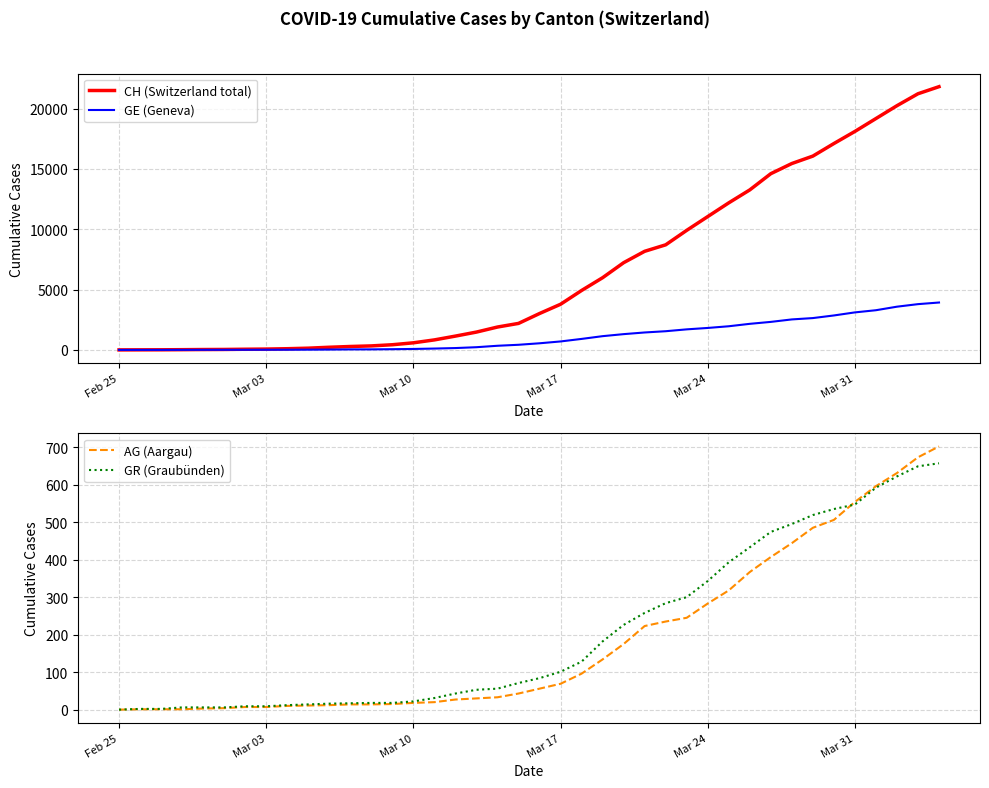

What is the greatest value displayed?

21816